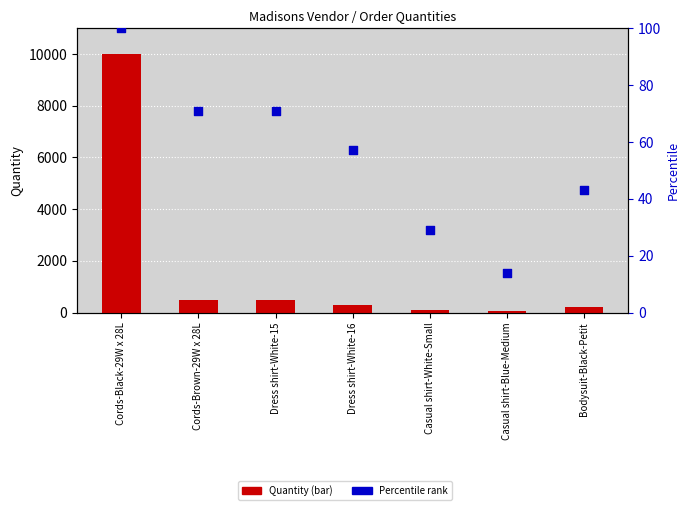

Which series has the largest total across all categories?

Quantity